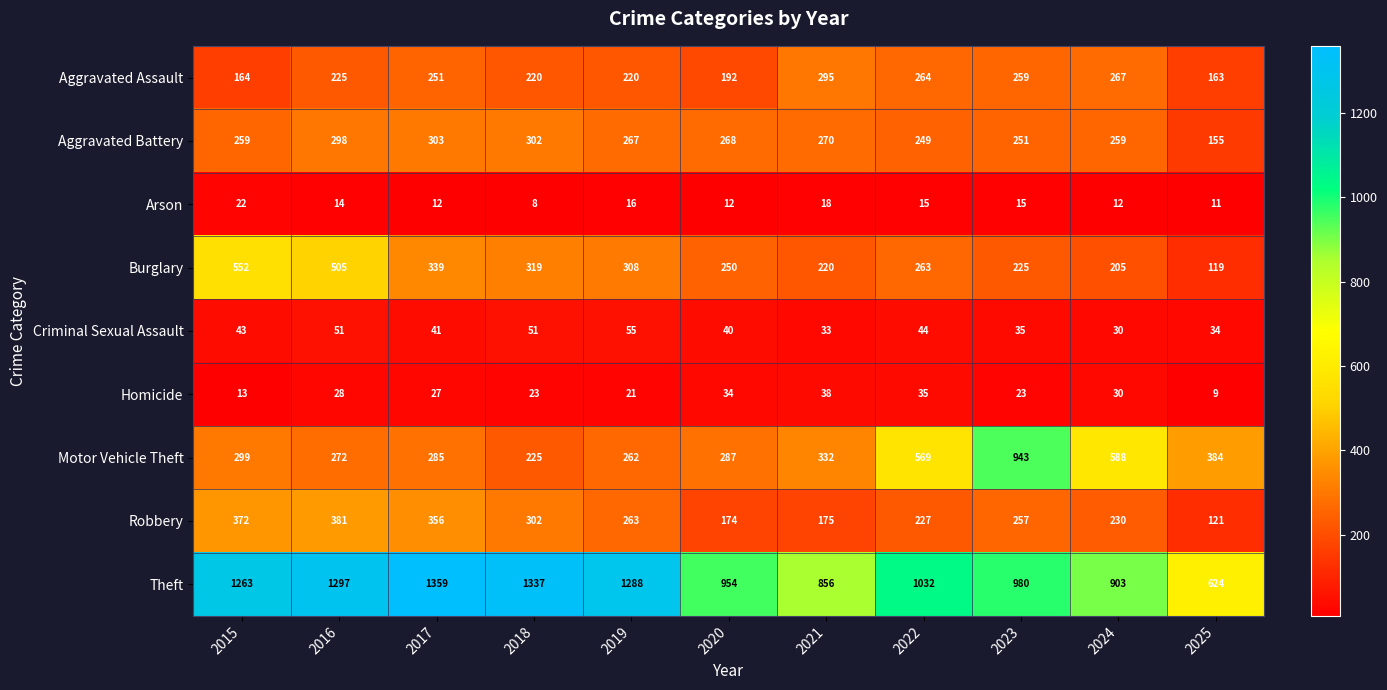

At which category is the sum across all series the highest?

2016